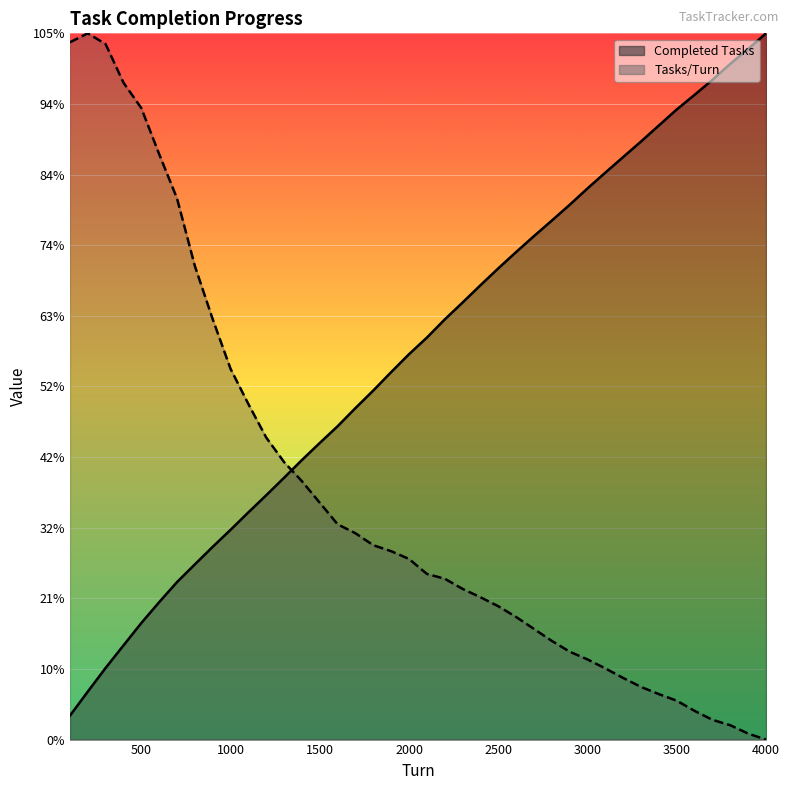

Is the value of Completed Tasks at 3700 greater than the value of Tasks/Turn at 400?

Yes